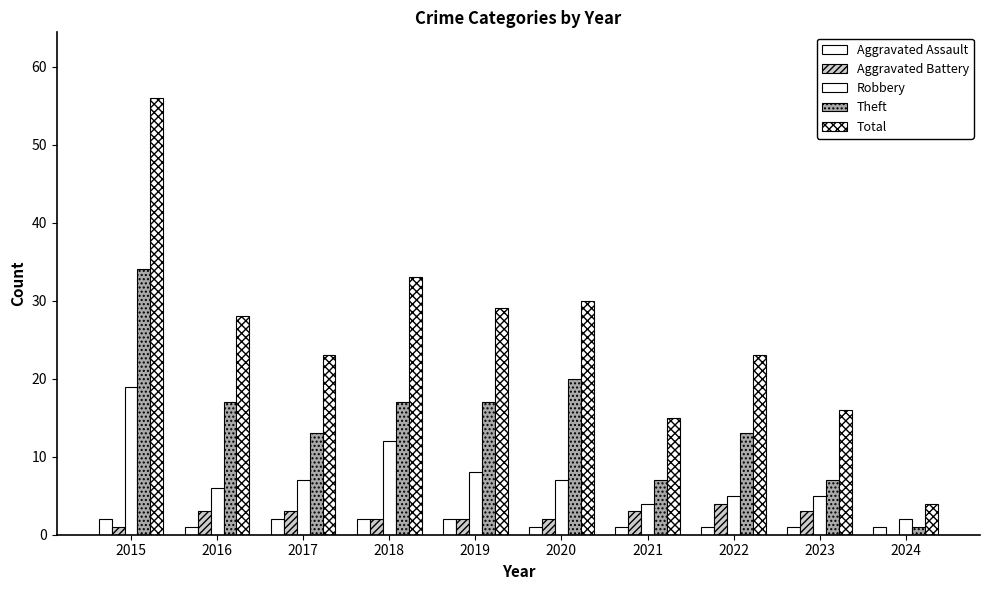

Are the bars grouped side by side (vs. stacked)?

Yes